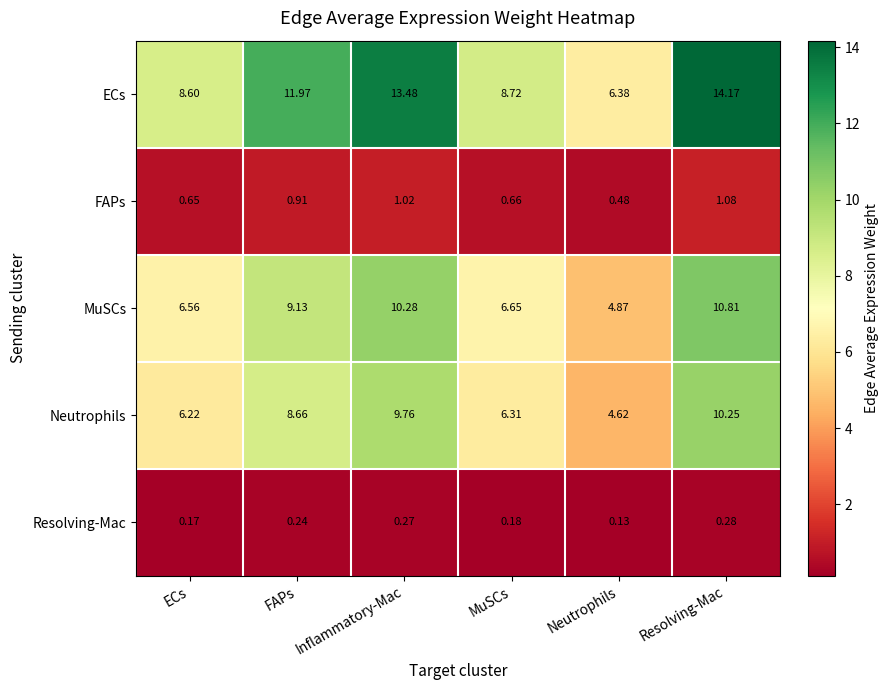

List the series in order of their peak value, highest first.

ECs, MuSCs, Neutrophils, FAPs, Resolving-Mac